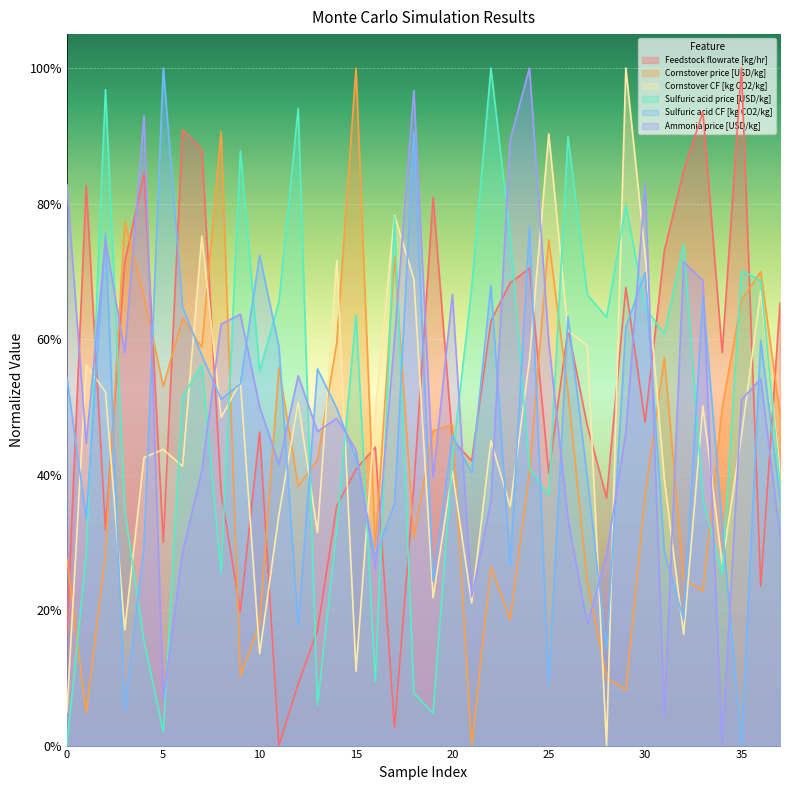

What is the value of the Ammonia price [USD/kg] point at the 21st from the left?

0.7